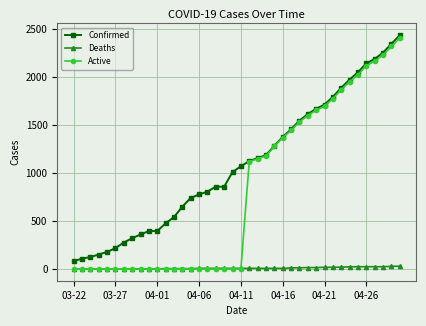

Which series has the widest spread of values?

Active